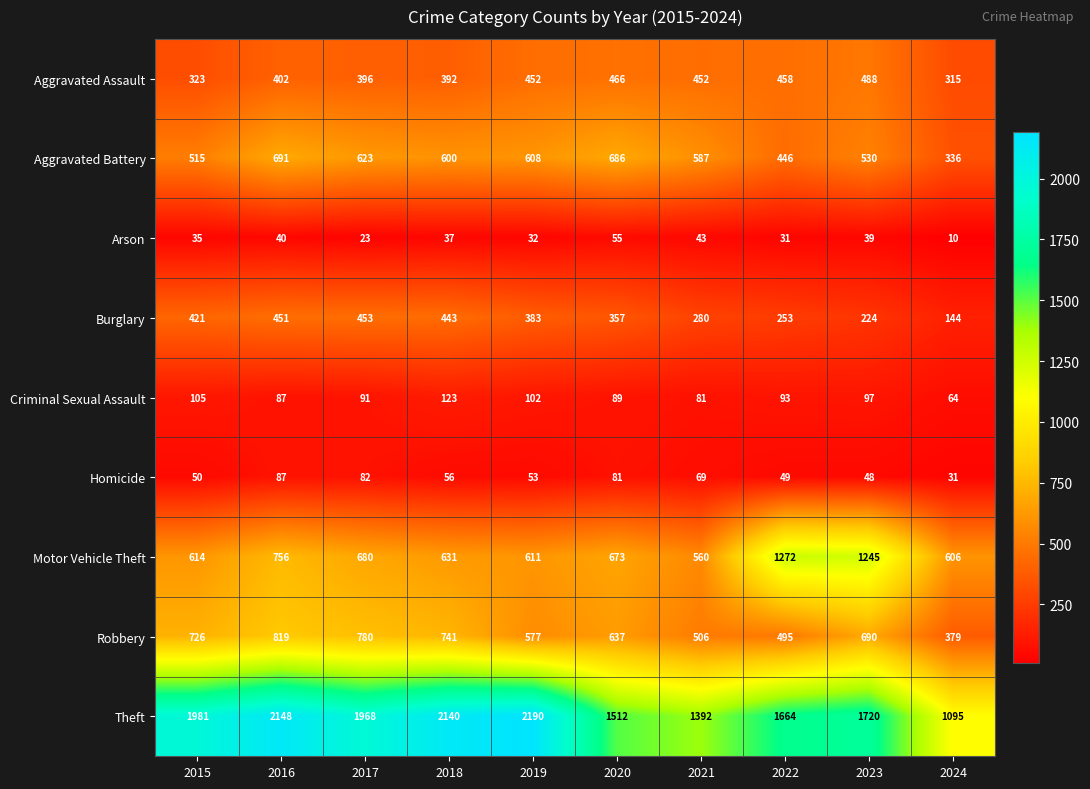

The Theft series shows 1188 at 2019. True or false?

False